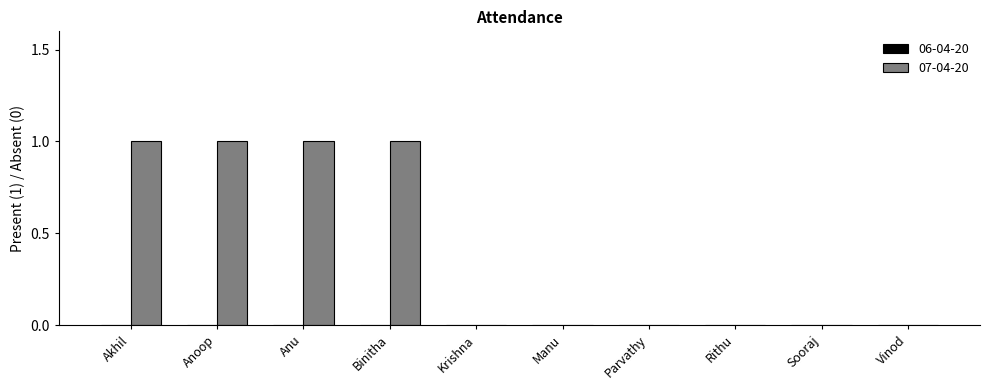

Approximately how many times larger is the value at Binitha compared to Anoop?

1.0